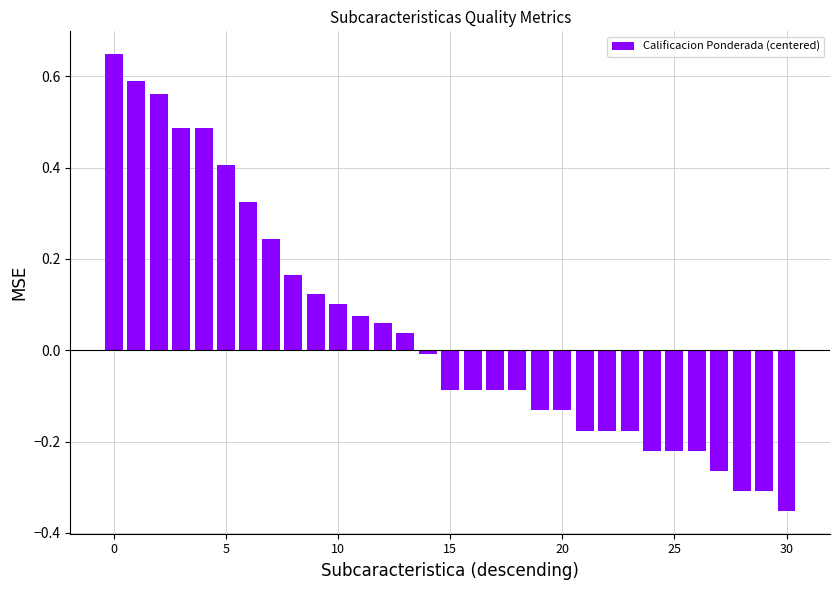

What is the sum of all values?

1.3